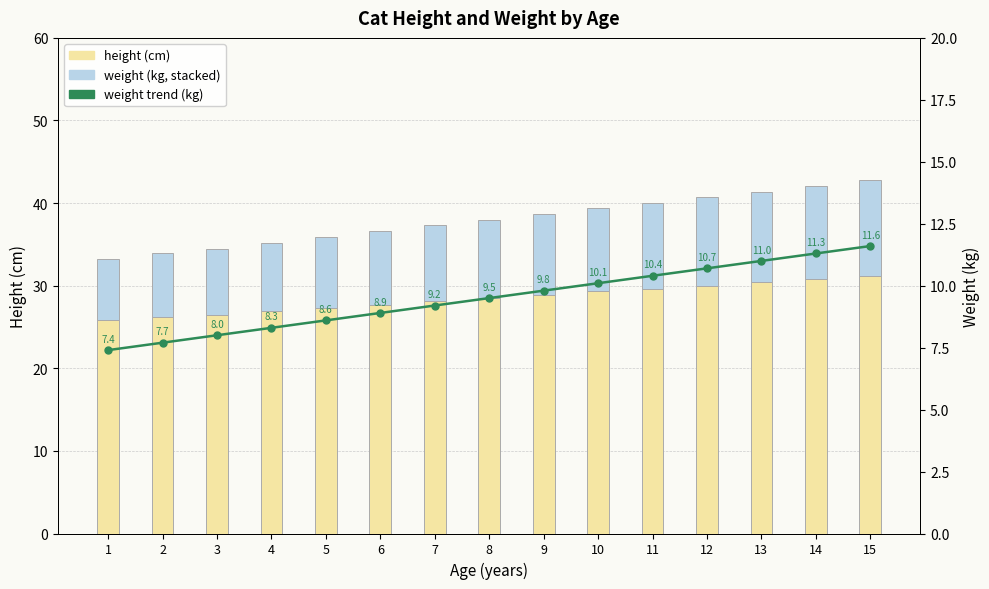

Which series has the largest total across all categories?

height